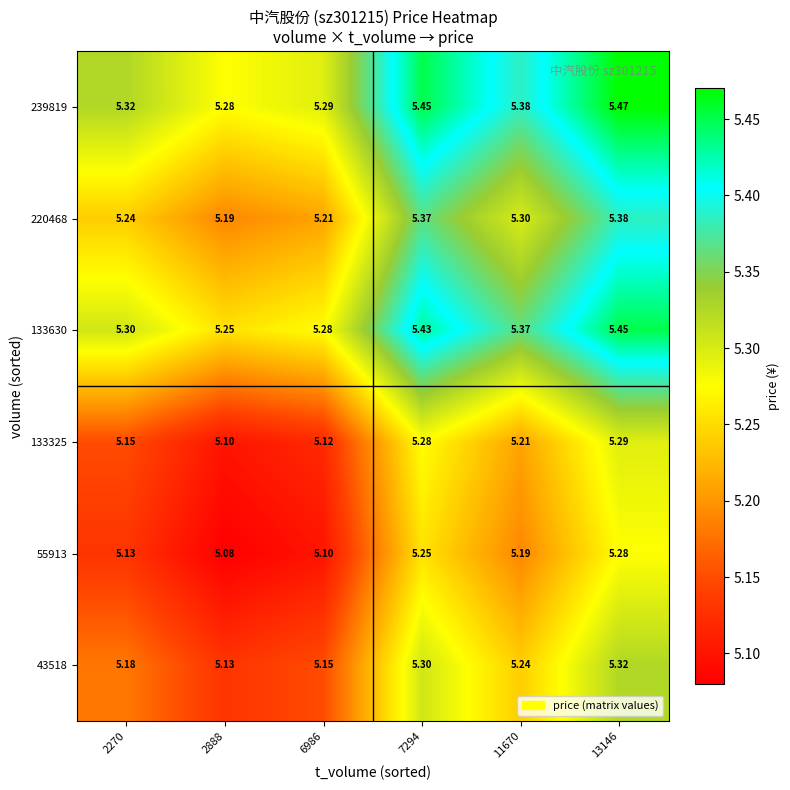

Is the value of 220468 at 2888 greater than the value of 239819 at 2270?

No